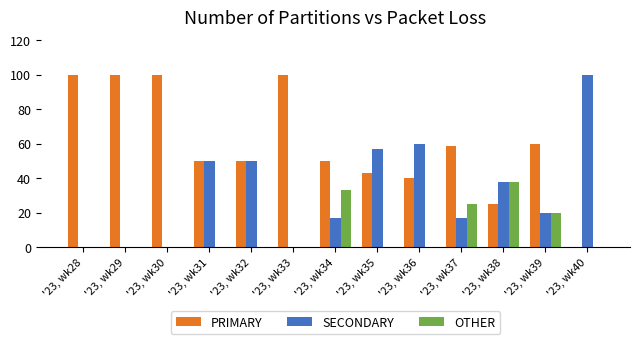

At which label does SECONDARY reach its peak?

'23, wk40